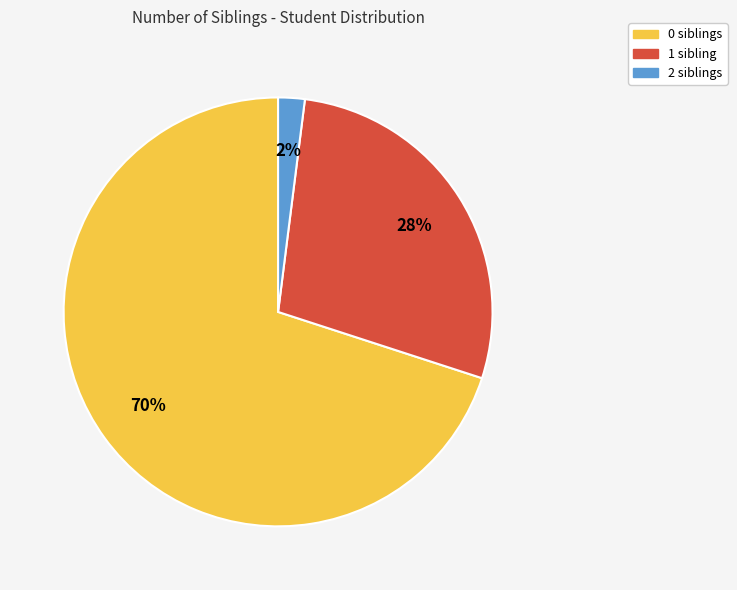

To the nearest percent, what is the difference between the 1 and 2 slice percentages?

26%